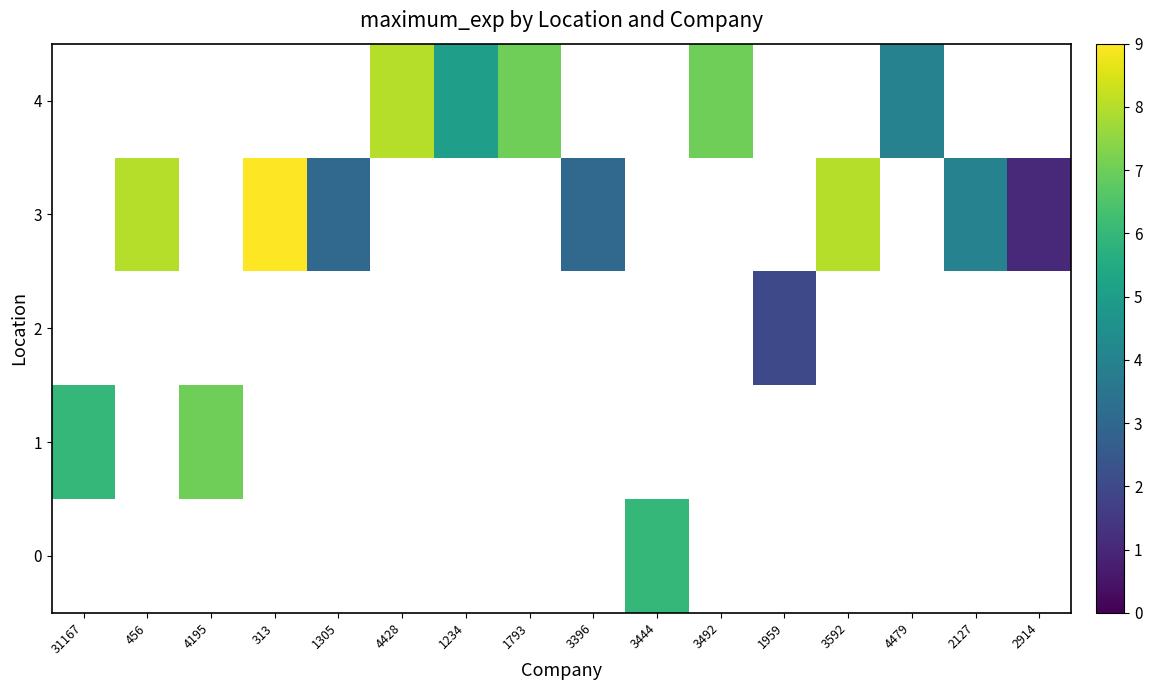

Where is 1 nearest to the value 6?

31167